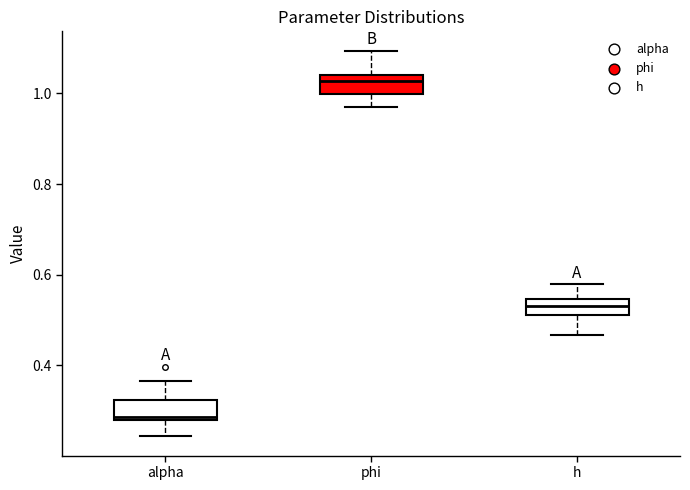

Where does the lower whisker of the box for h end on the y-axis? The values are not printed on the chart, so give them approximately, as read against the axis.

0.46